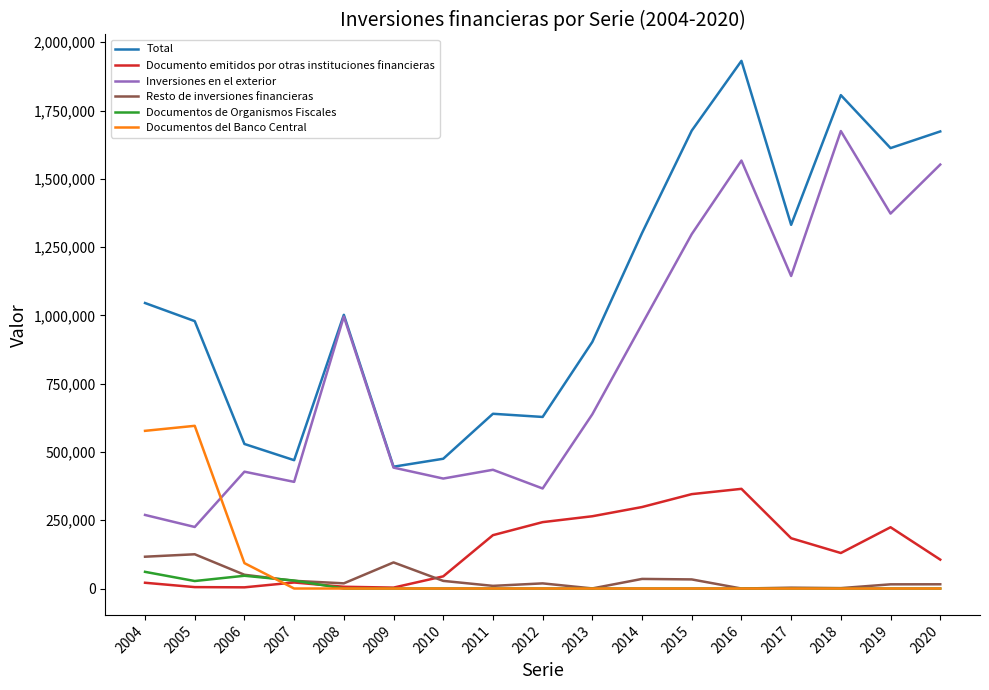

At how many categories does at least one series exceed 340001?

17